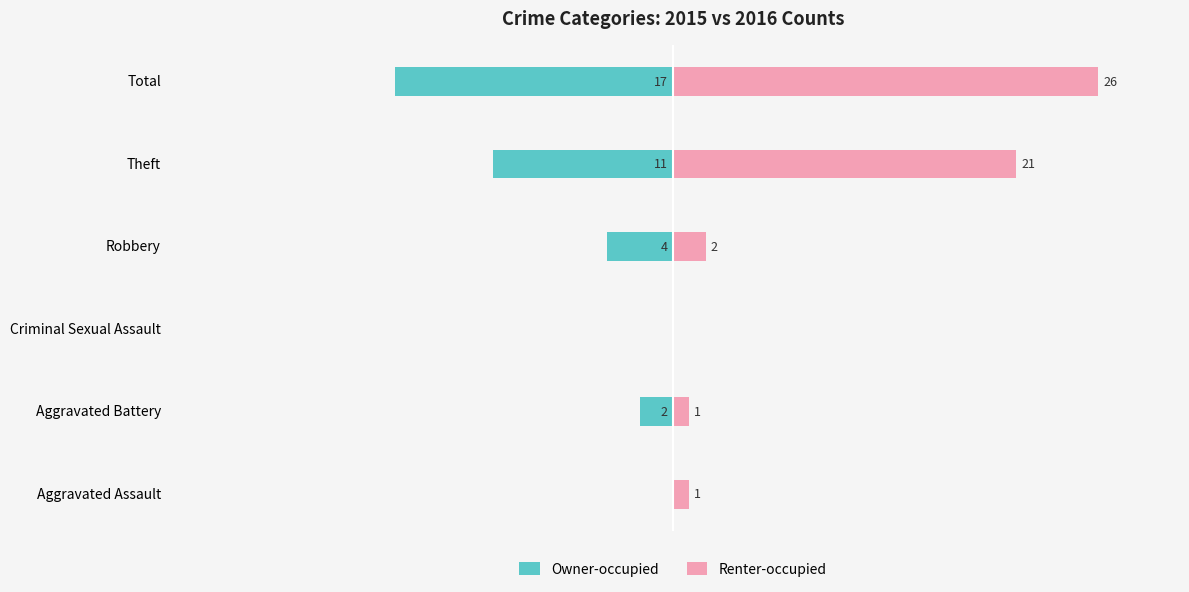

Which series has the largest total across all categories?

Renter-occupied